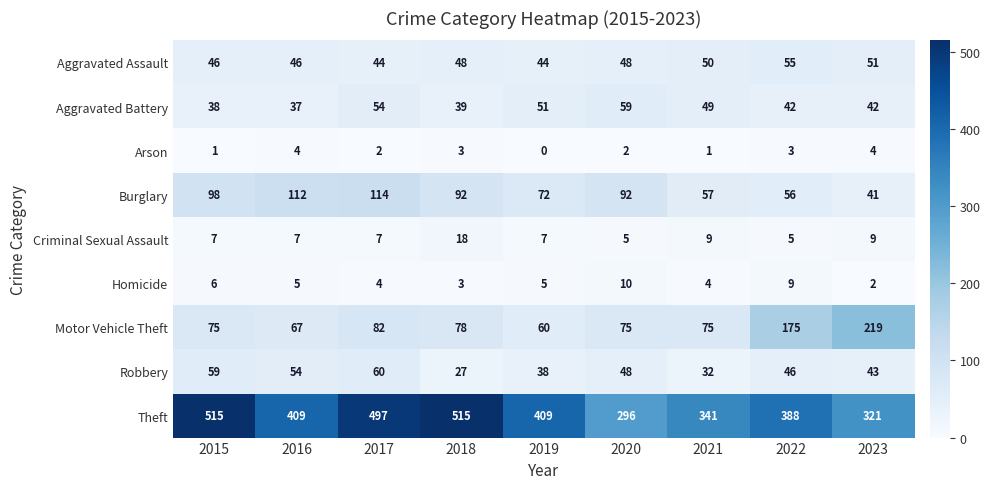

Which category has the lowest value across all series?

2019